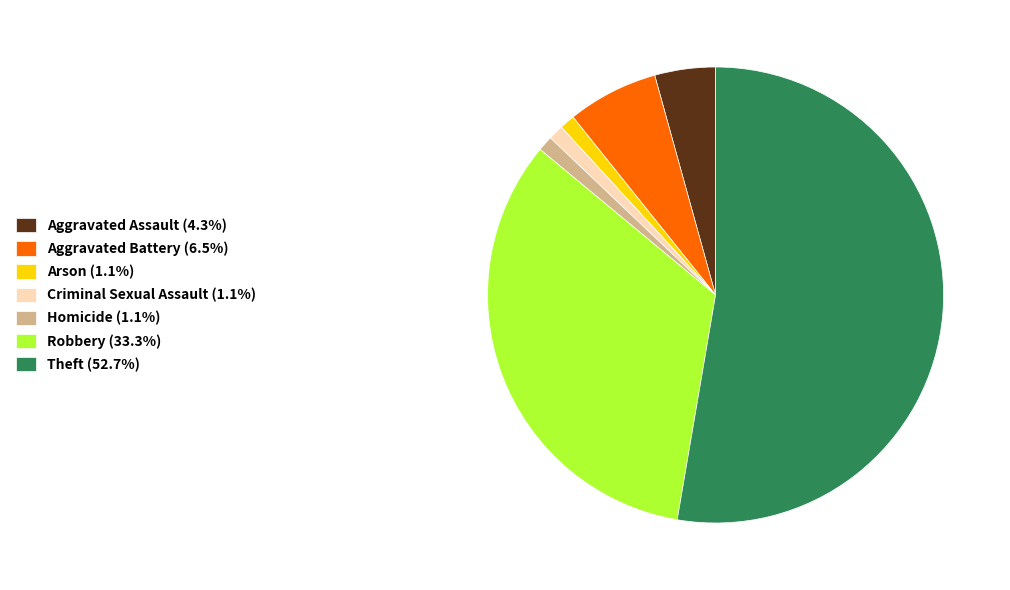

Combined, do Arson (1.1%) and Theft (52.7%) account for over 50%?

Yes